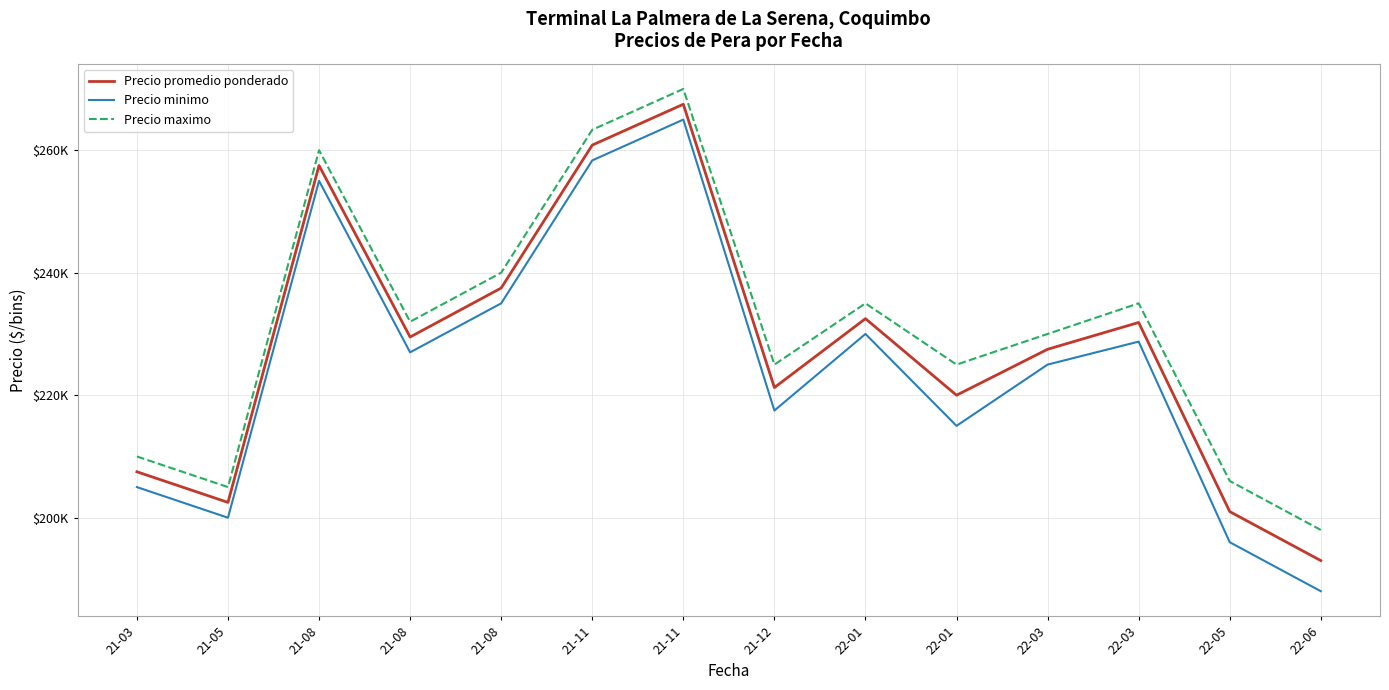

Does the chart have visible grid lines?

Yes